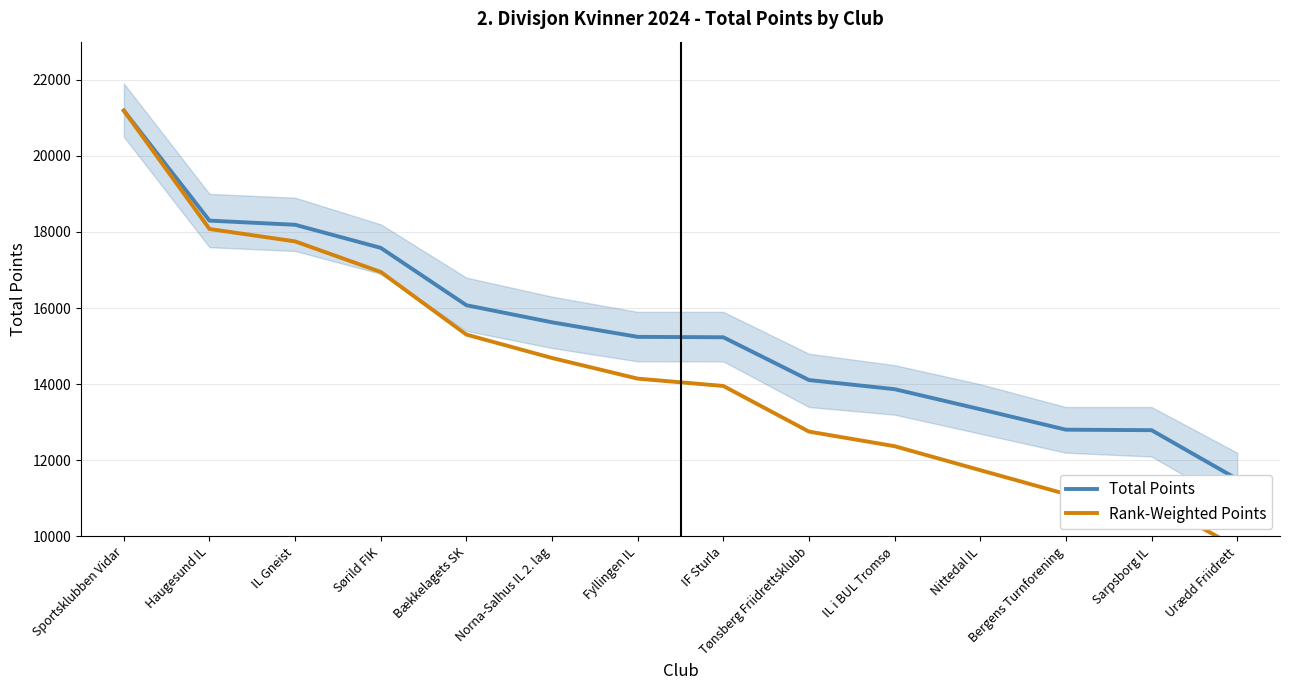

At which category does the chart reach its minimum across all series?

Urædd Friidrett